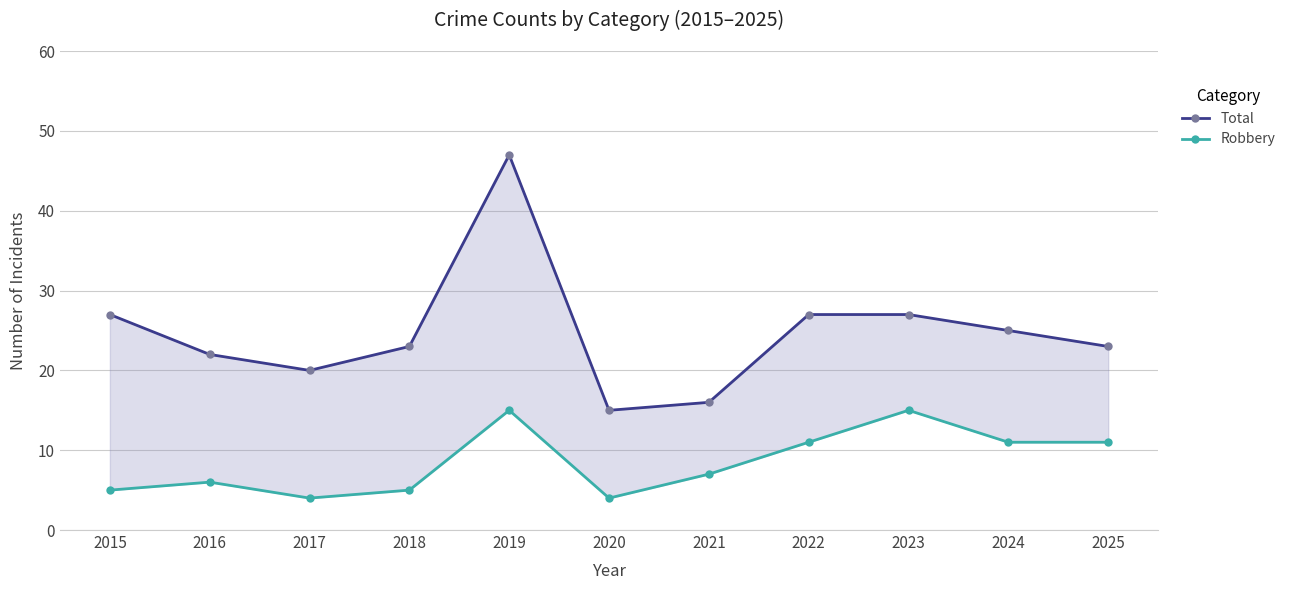

What is the average value of the Total series?

25